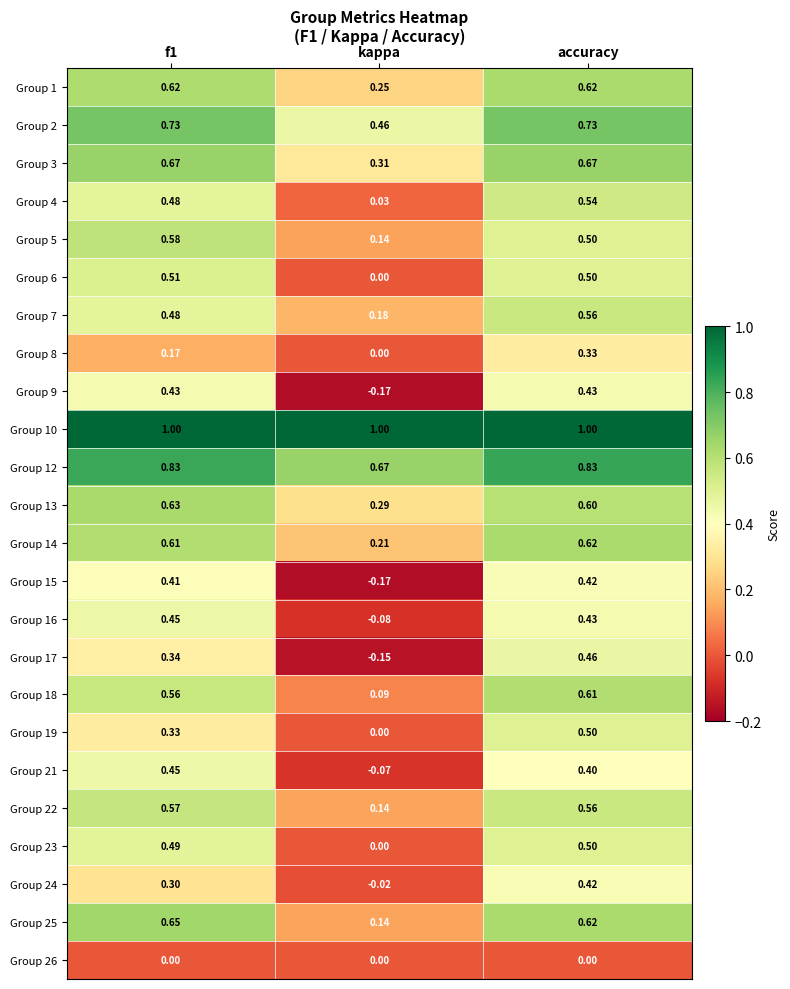

Is the value of Group 5 at f1 greater than the value of Group 18 at f1?

Yes